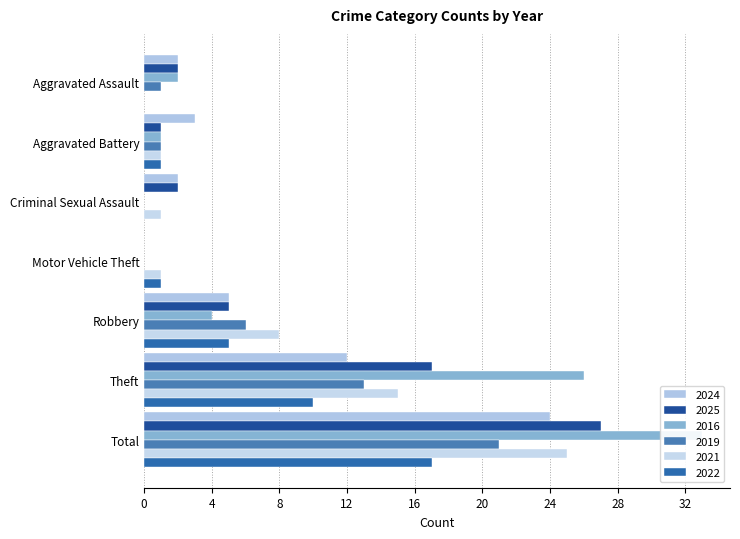

What is the label of the 7th bar from the right?

Aggravated Assault